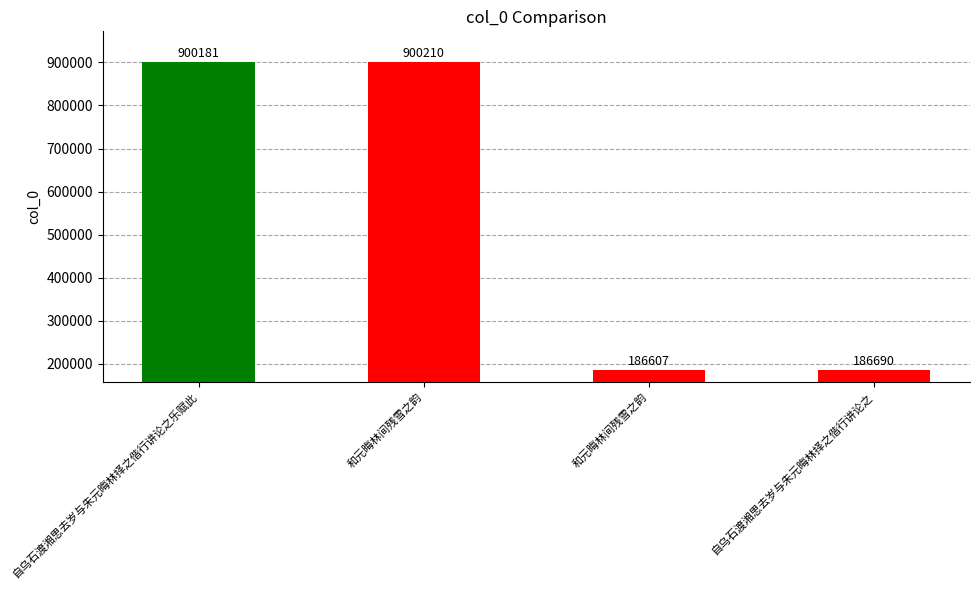

What is the value of the 1st bar from the left?

900181